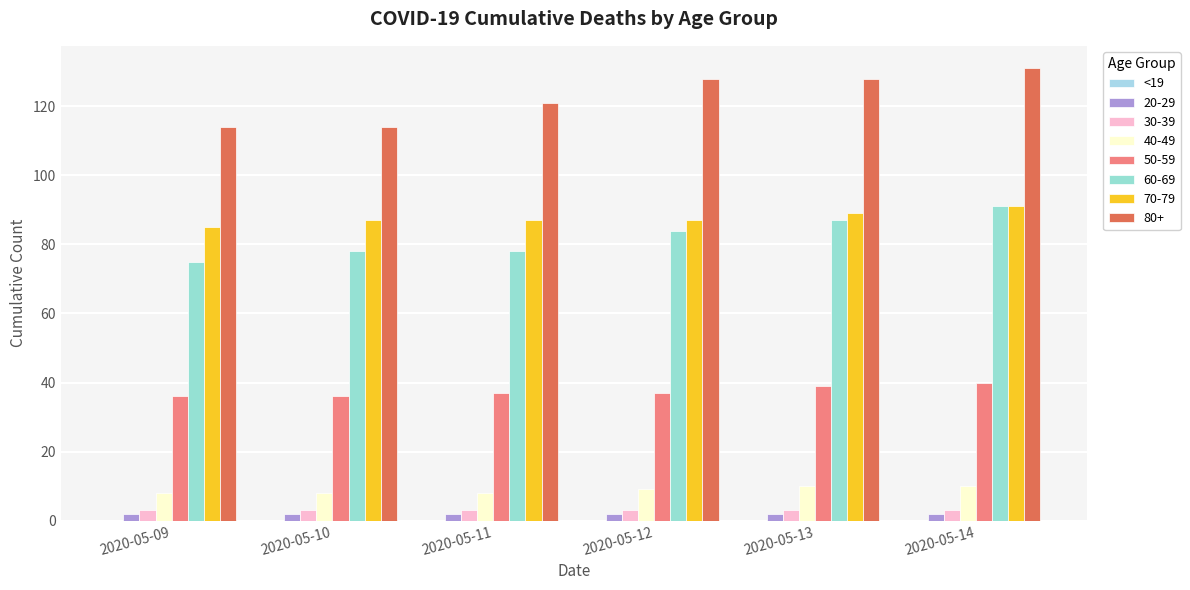

What is the average value of the 40-49 series?

9